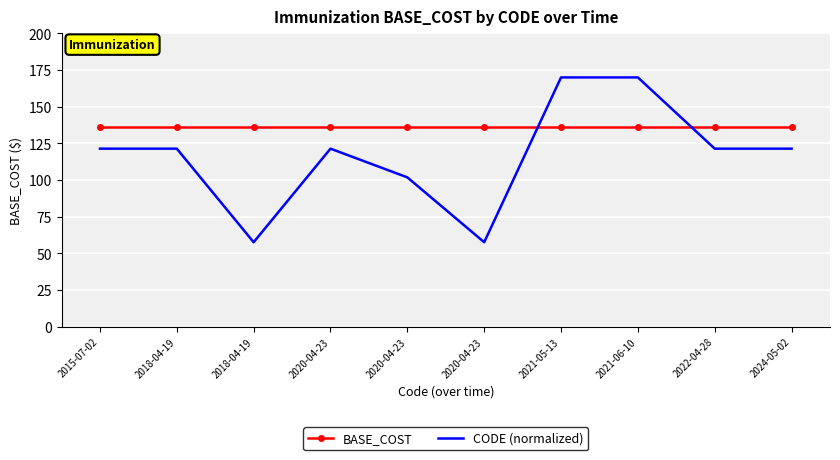

How many distinct data groups are displayed?

2